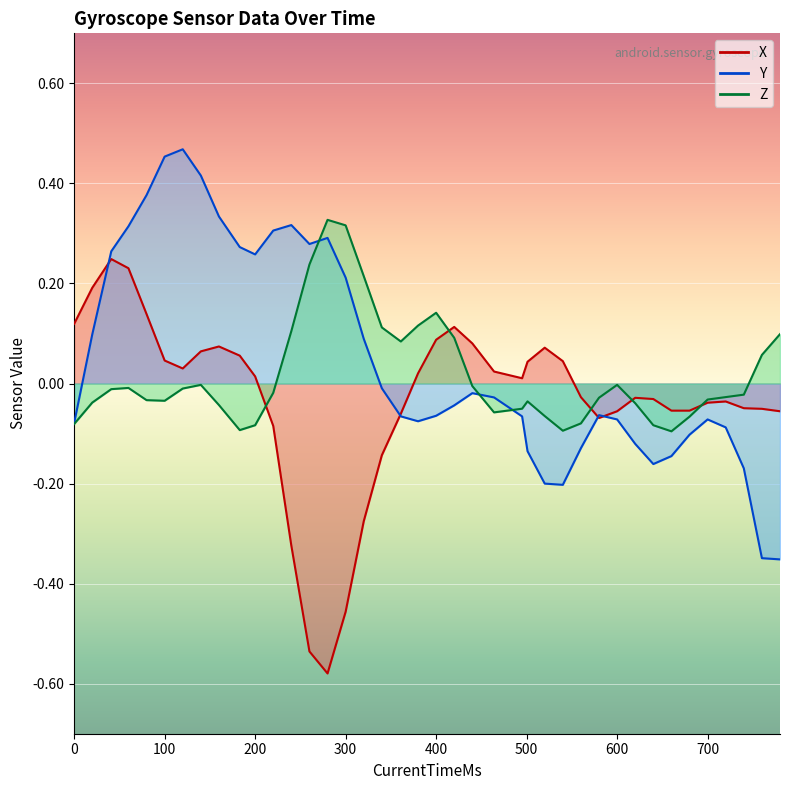

In X, how many points are lower than both neighbors (excluding endpoints)?

4